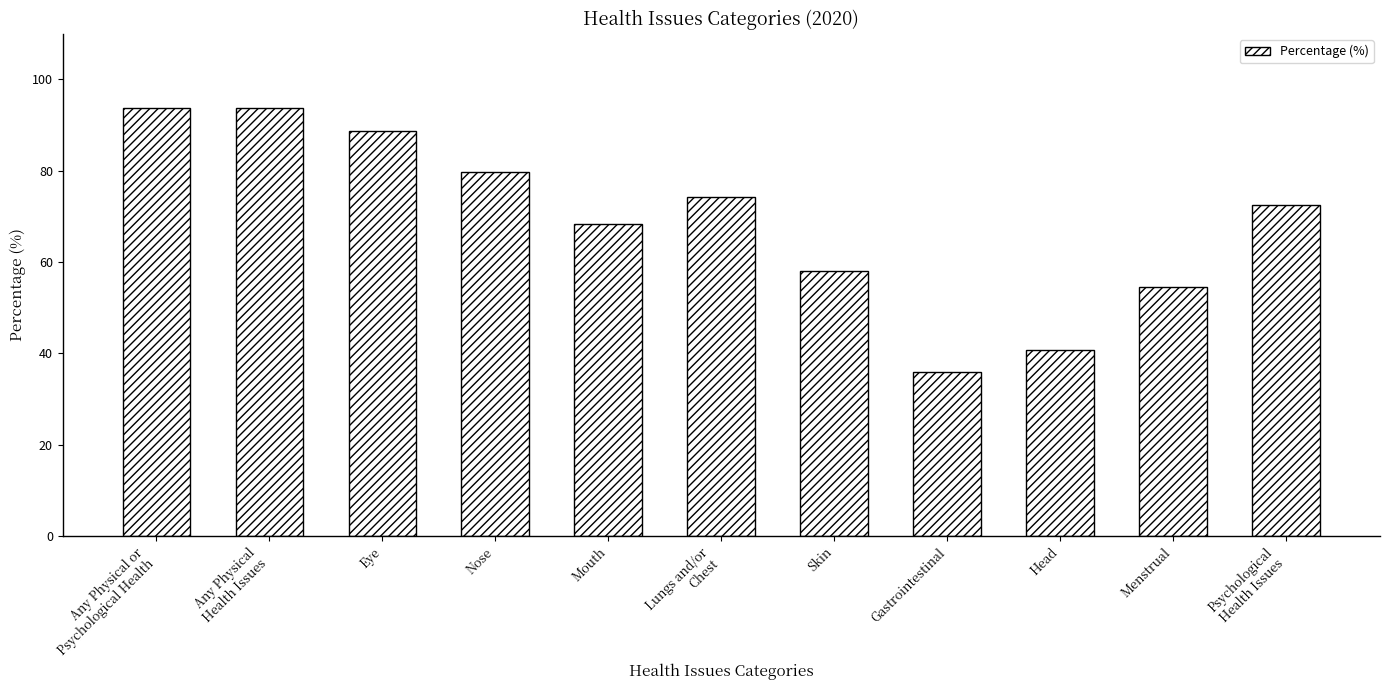

Which category has the lowest value across all series?

Gastrointestinal